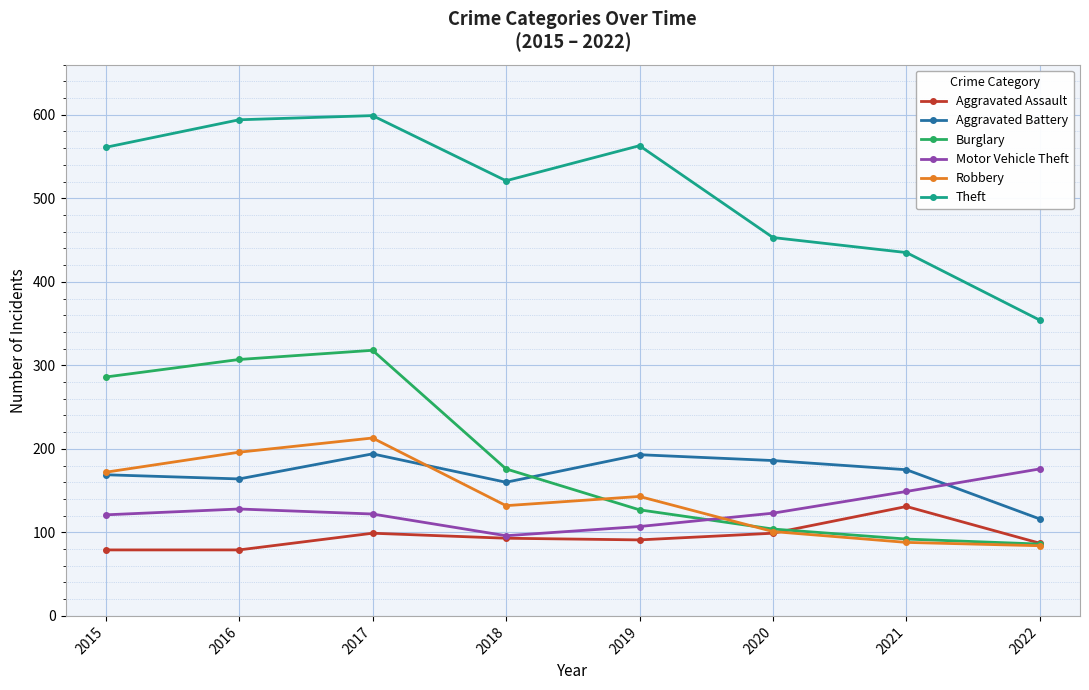

Is this an area chart (filled region under the line)?

No